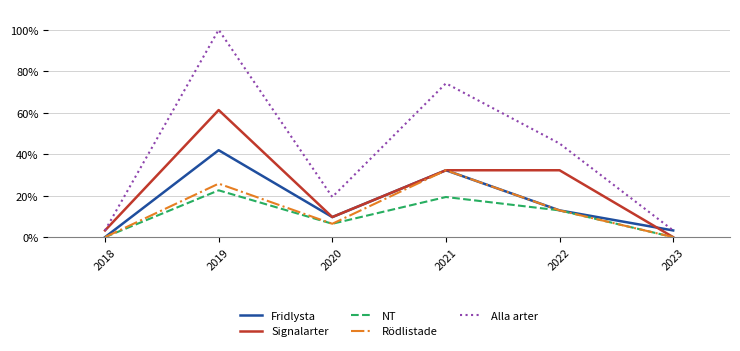

Does the chart display data point markers on the line(s)?

No